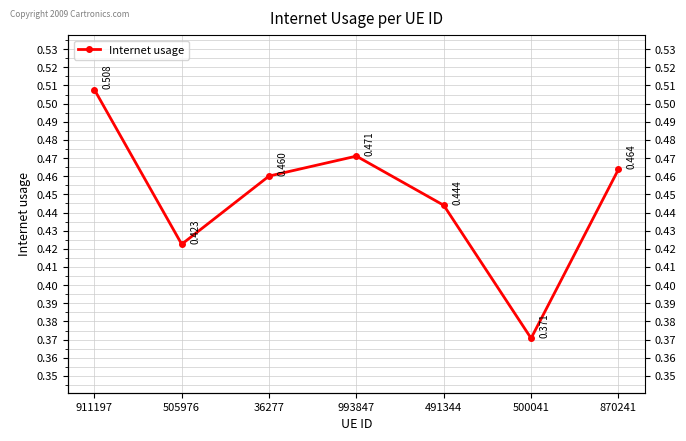

List the labels in order of value, largest first.

911197, 993847, 870241, 36277, 491344, 505976, 500041